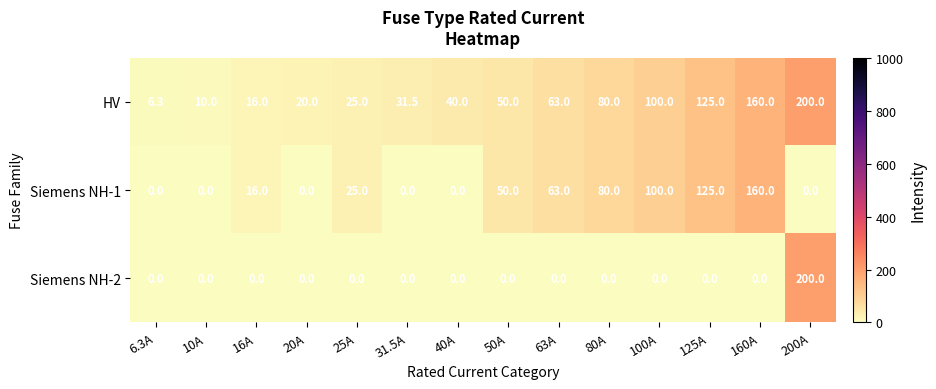

At how many categories does at least one series exceed 5?

14